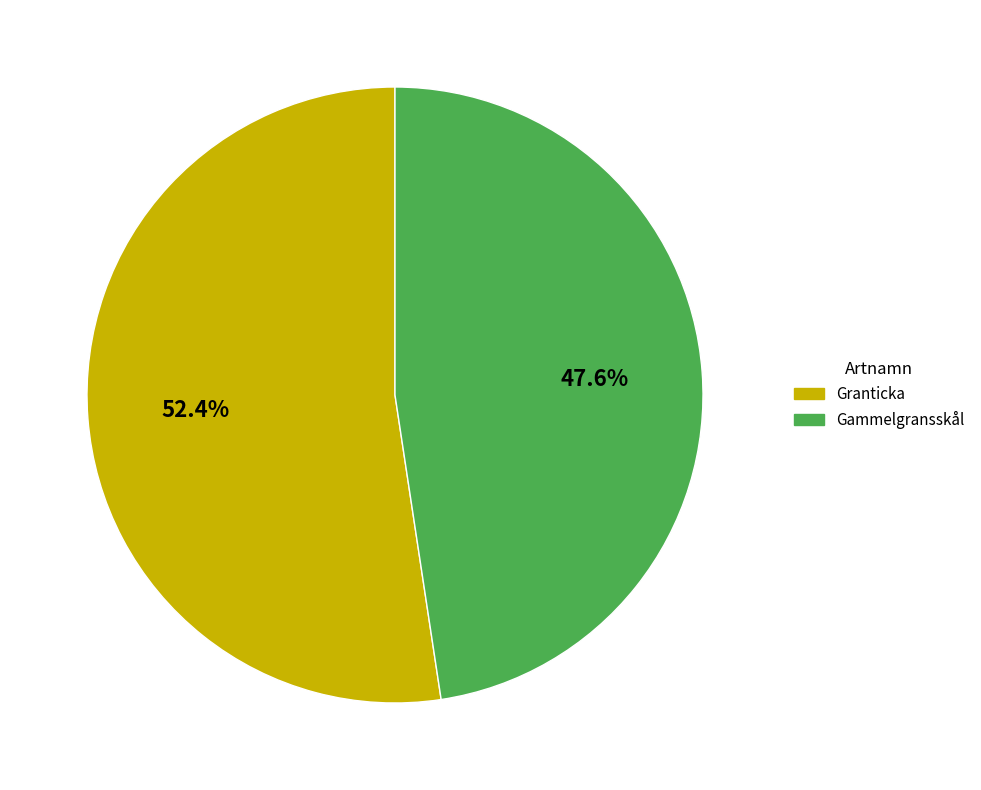

Approximately how many times larger is the value at Granticka compared to Gammelgransskål?

1.1